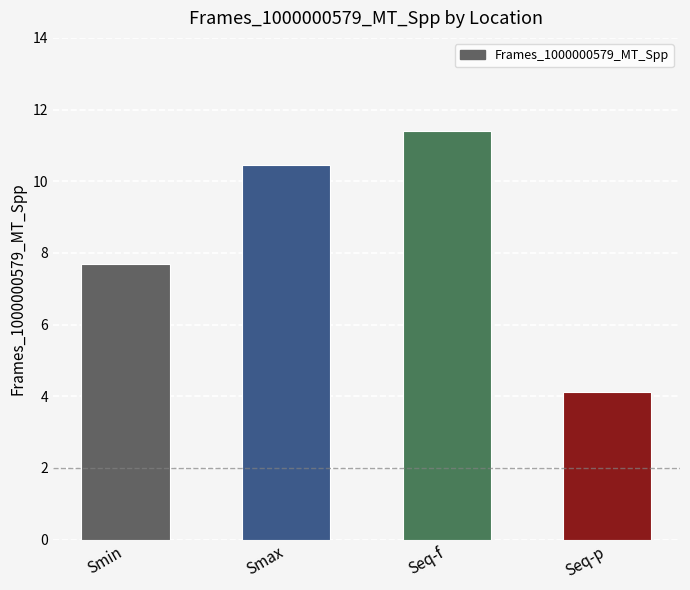

Reading left to right, list all the values displayed in this chart.

Smin=7.7	Smax=10.5	Seq-f=11.4	Seq-p=4.1